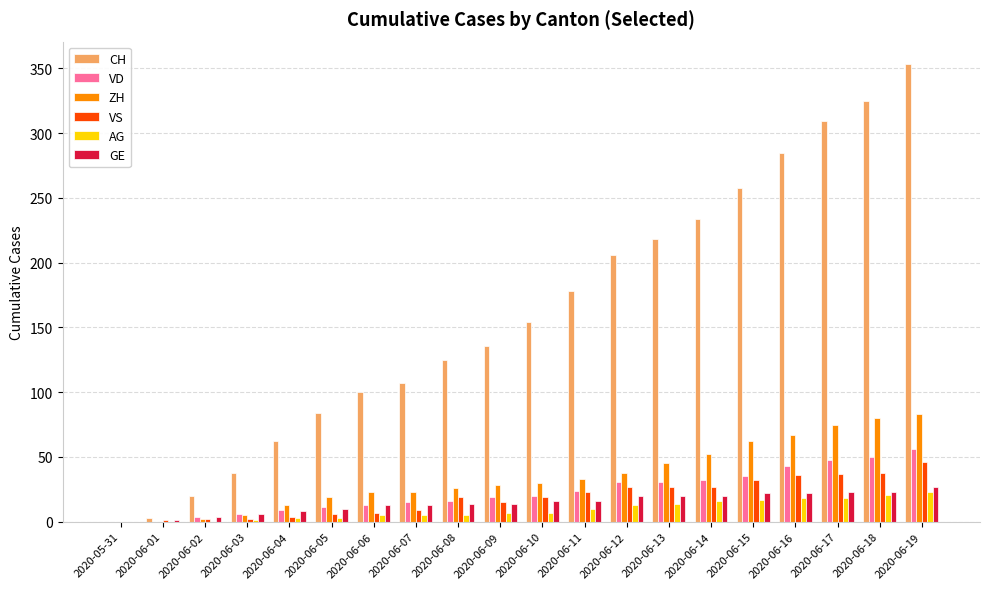

How many data points does each series have?

20